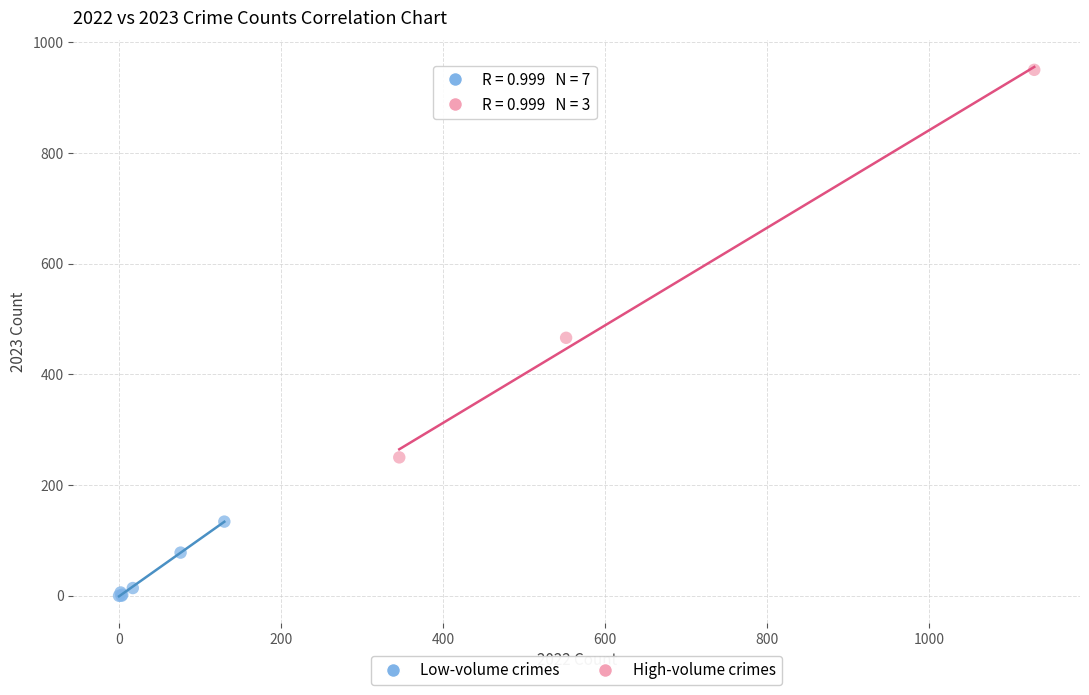

Which series has the largest Y range (max minus min)?

High-volume crimes